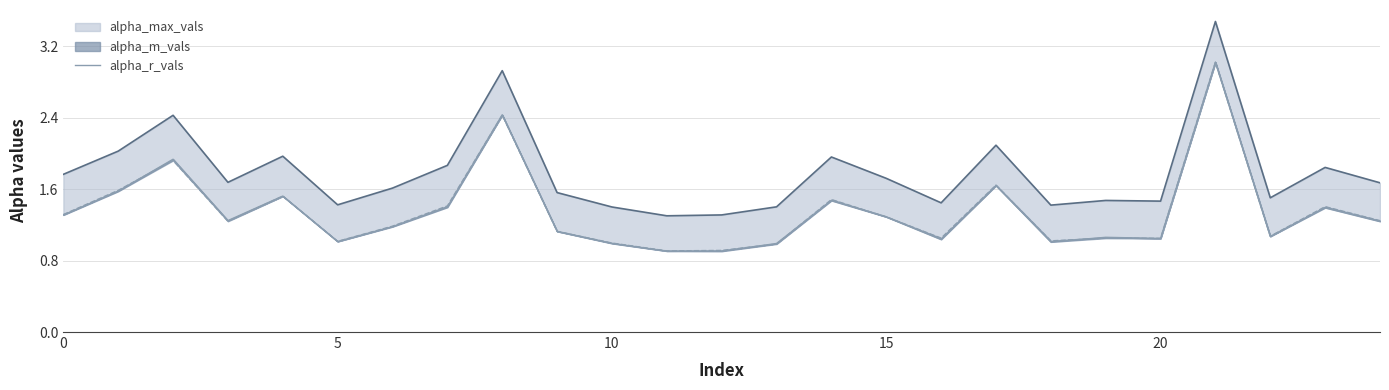

How many interior local peaks (higher than both neighbors) does the data have?

8